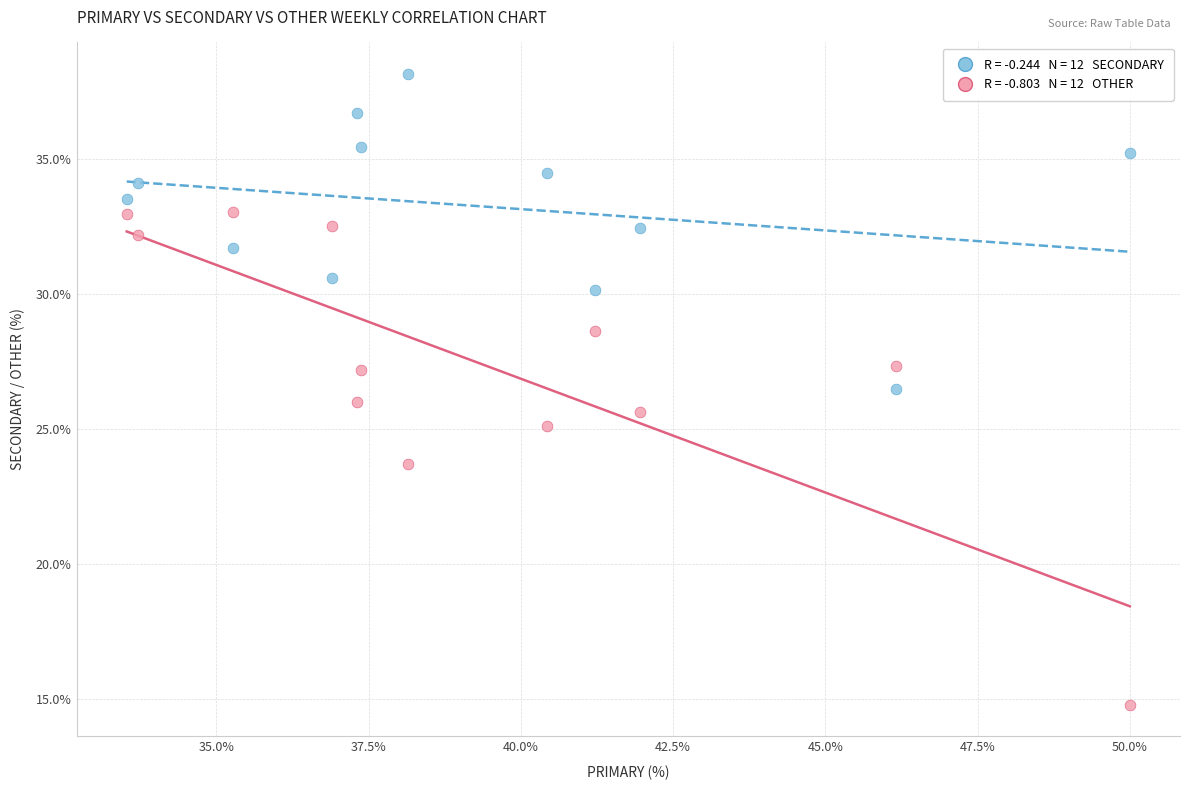

Across all data points, what is the range of Y values (max minus min)?

23.4